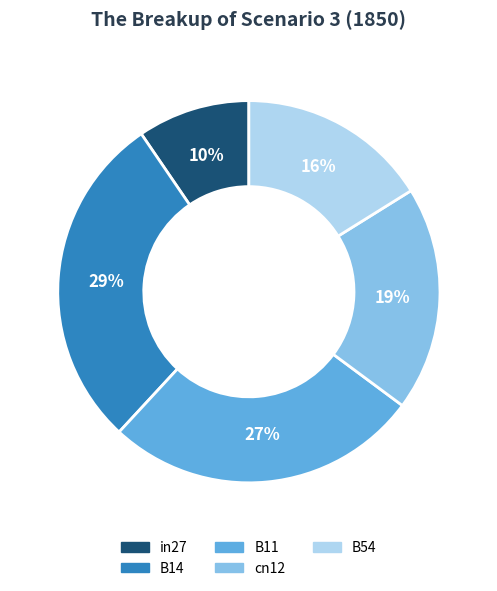

Rank the categories by value from highest to lowest.

B14, B11, cn12, B54, in27